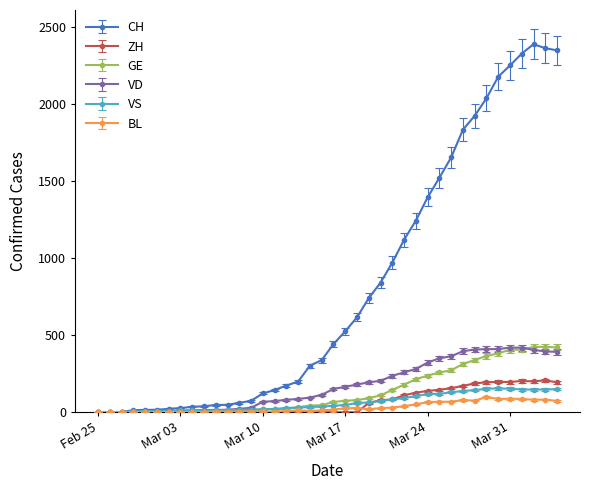

True or false: BL has more than 2 points higher than both neighbors.

True